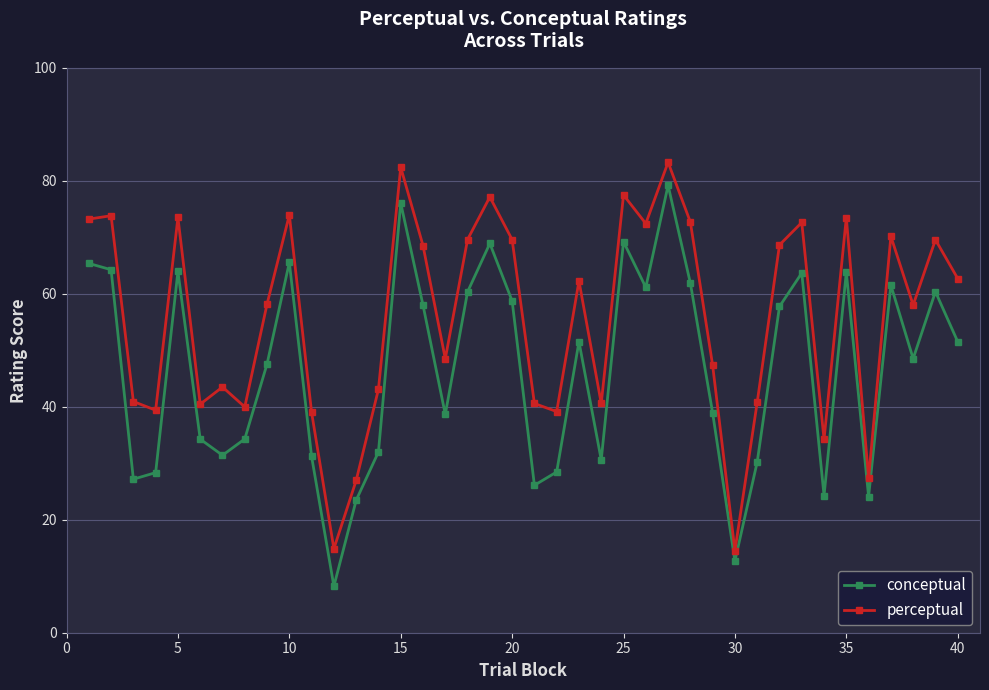

What is the difference between the second highest and minimum values in the perceptual series?

67.9